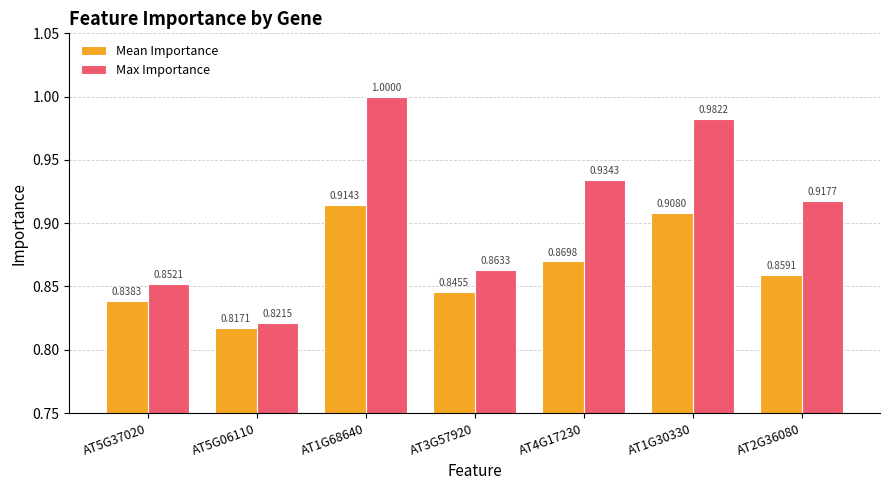

What position from the left is AT2G36080?

7